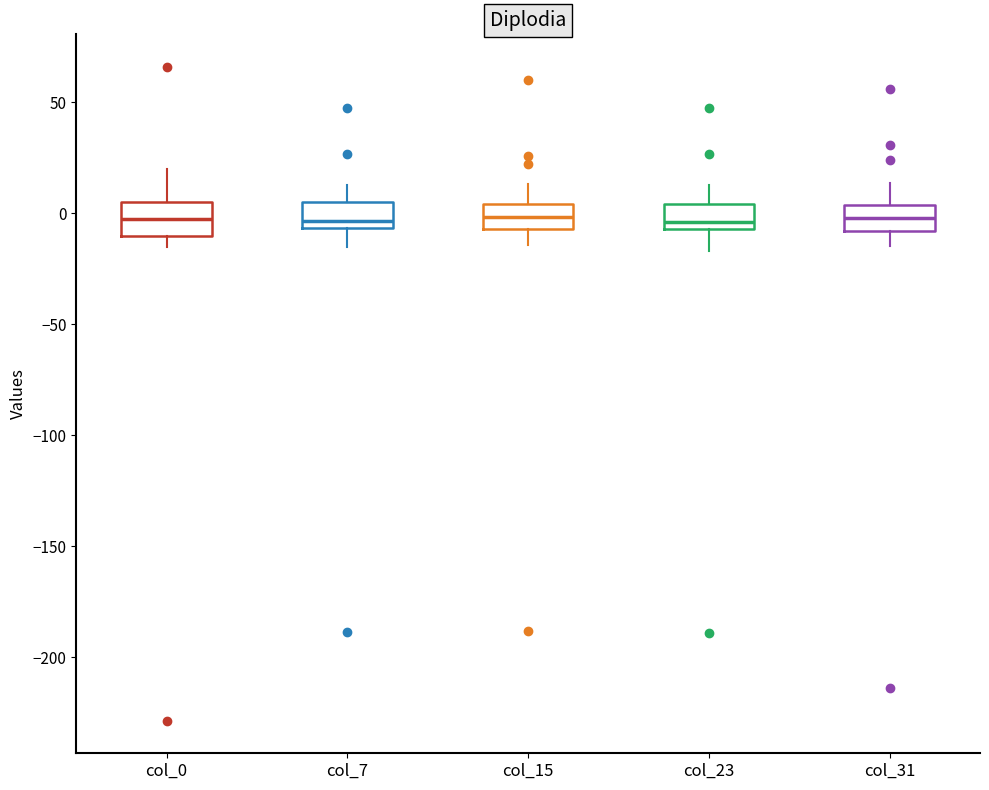

Reading left to right, transcribe this box plot: for each box, give where its median line is, the range the box spans, and where its two whiskers end, as read against the y-axis. The values are not printed on the chart, so give them approximately, as read against the axis.

col_0: median -5, box -10 to 5, whiskers -15 to 20
col_7: median -5 (just above the box's lower edge), box -5 to 5, whiskers -15 to 15
col_15: median 0, box -5 to 5, whiskers -15 to 15
col_23: median -5 (just above the box's lower edge), box -5 to 5, whiskers -15 to 15
col_31: median 0, box -10 to 5, whiskers -15 to 15